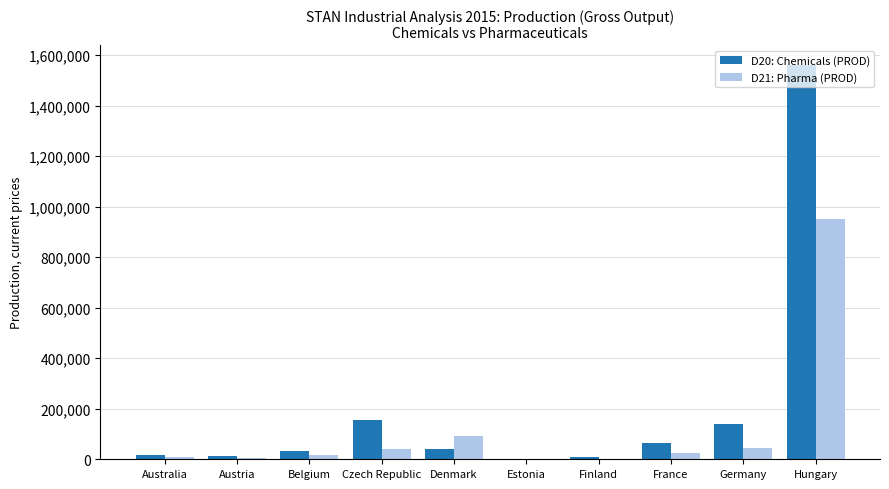

What is the maximum value for D20: Chemicals (PROD)?

1561214.0